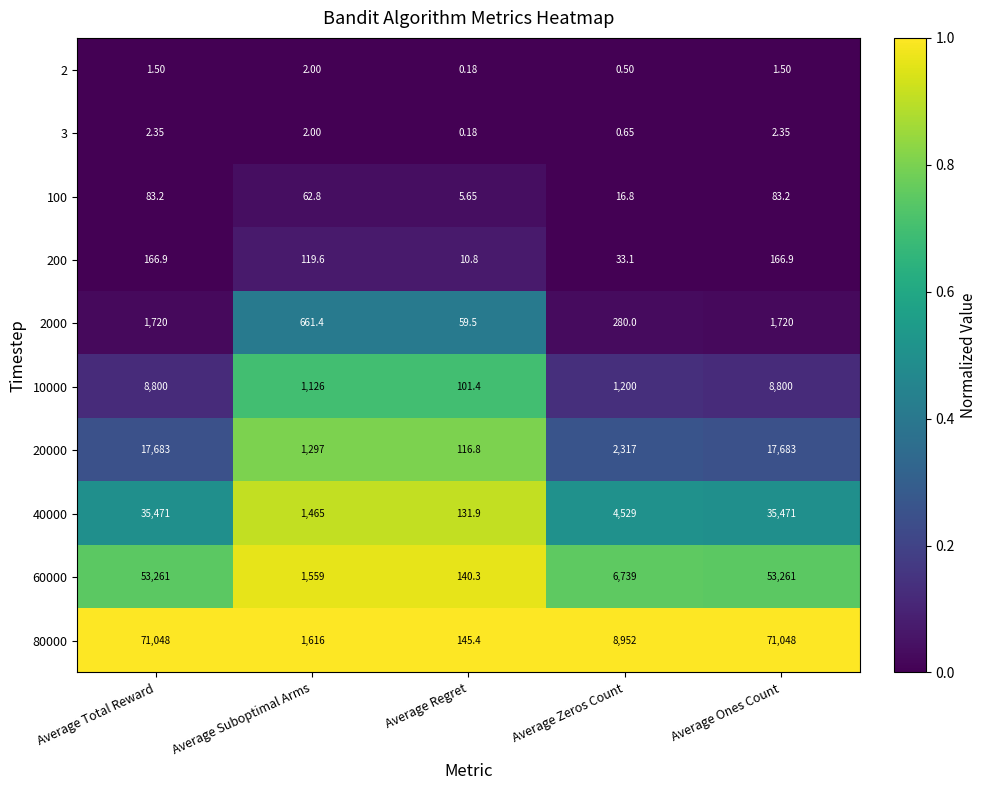

Is the value of 200 at Average Suboptimal Arms greater than the value of 10000 at Average Ones Count?

No